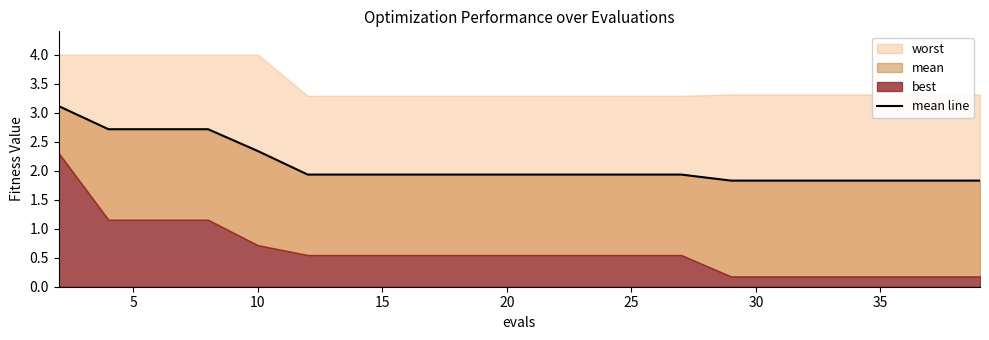

True or false: the data shows 0.7 at 10.

False